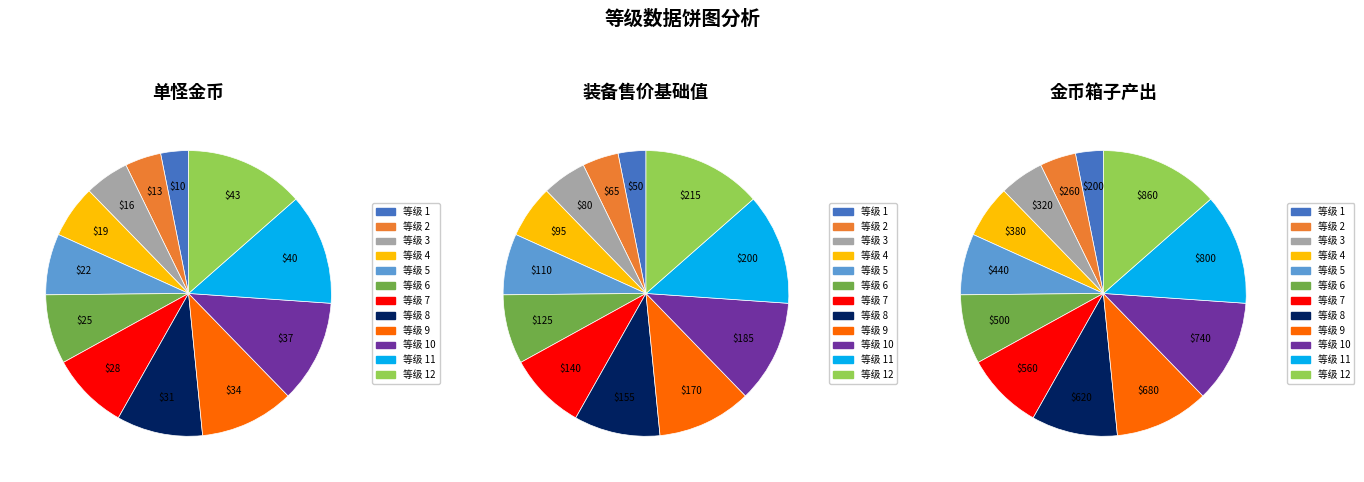

How many slices are in this pie chart?

12